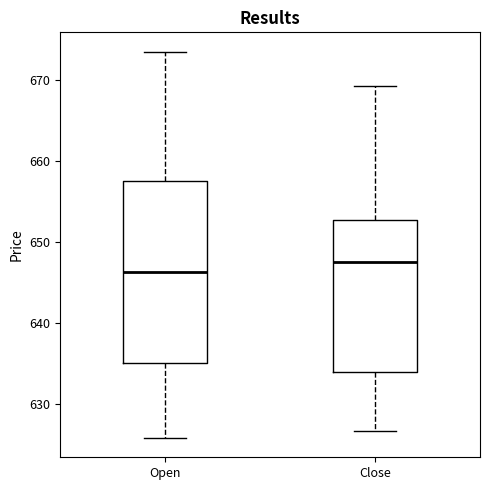

Comparing the boxes themselves (not the whiskers), which one is the tallest?

Open